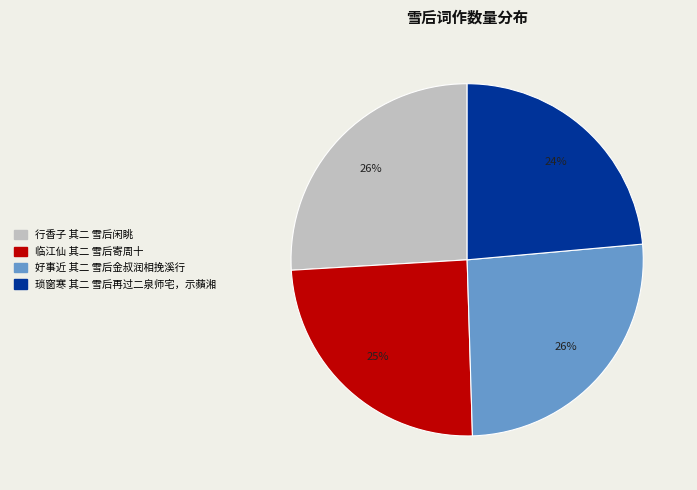

To the nearest percent, what percentage of the pie is 好事近 其二 雪后金叔润相挽溪行?

26%